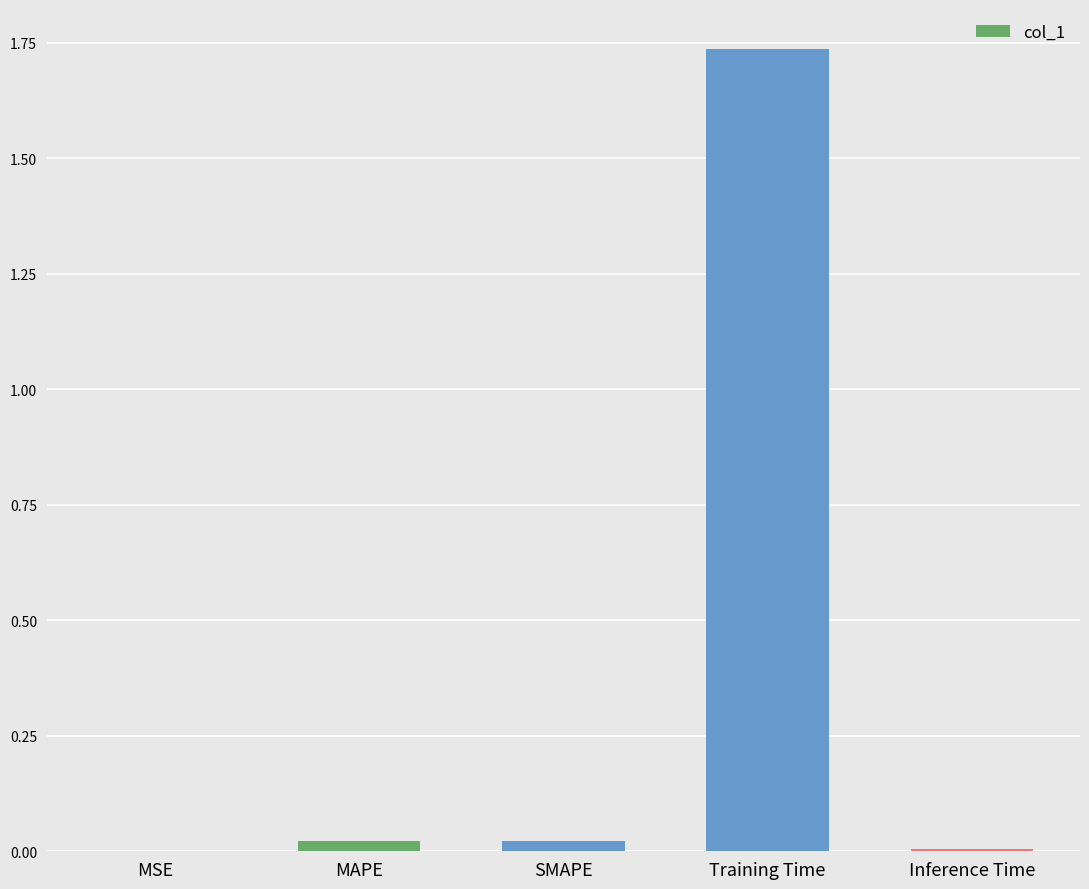

Between Inference Time and SMAPE, which is larger?

SMAPE